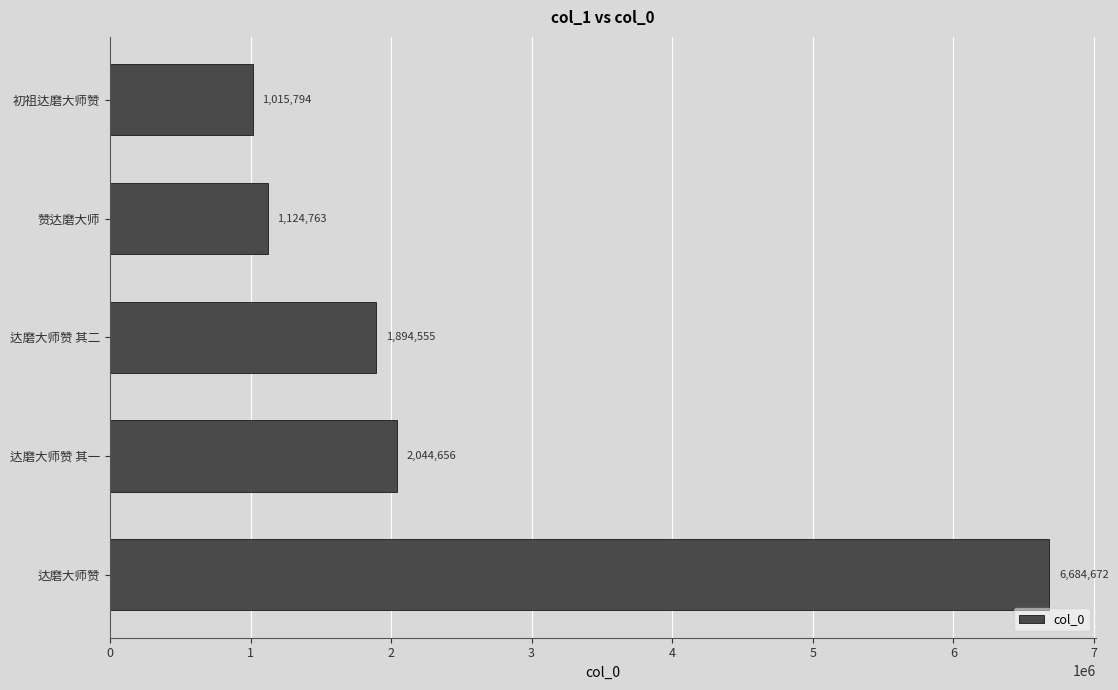

What is the change in value from 达磨大师赞 to 达磨大师赞 其一?

-4640016